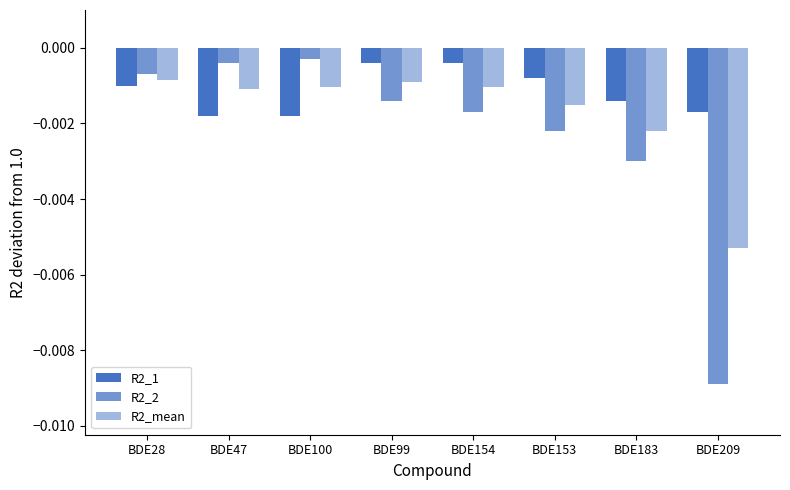

At which label does R2_1 reach its minimum?

BDE47